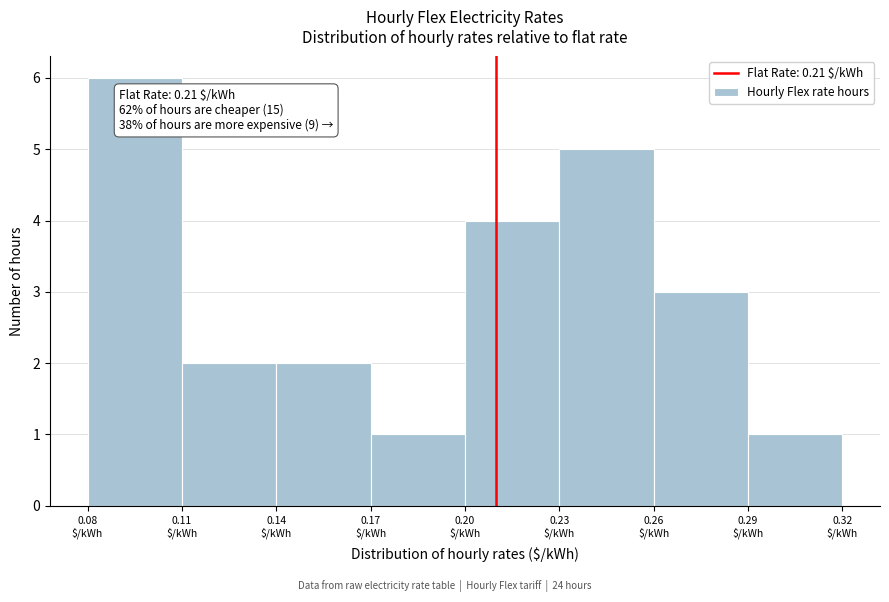

Which range on the x-axis has the tallest bar?

0.08 to 0.11